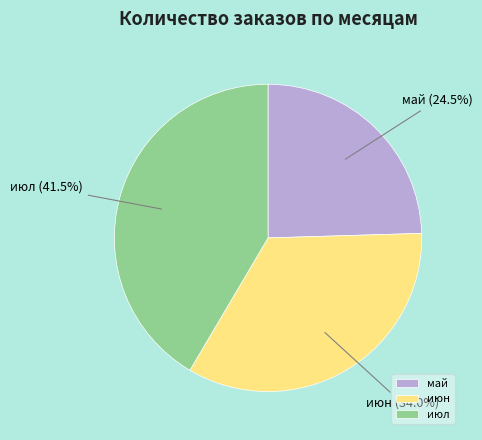

Count the number of slices in the pie.

3